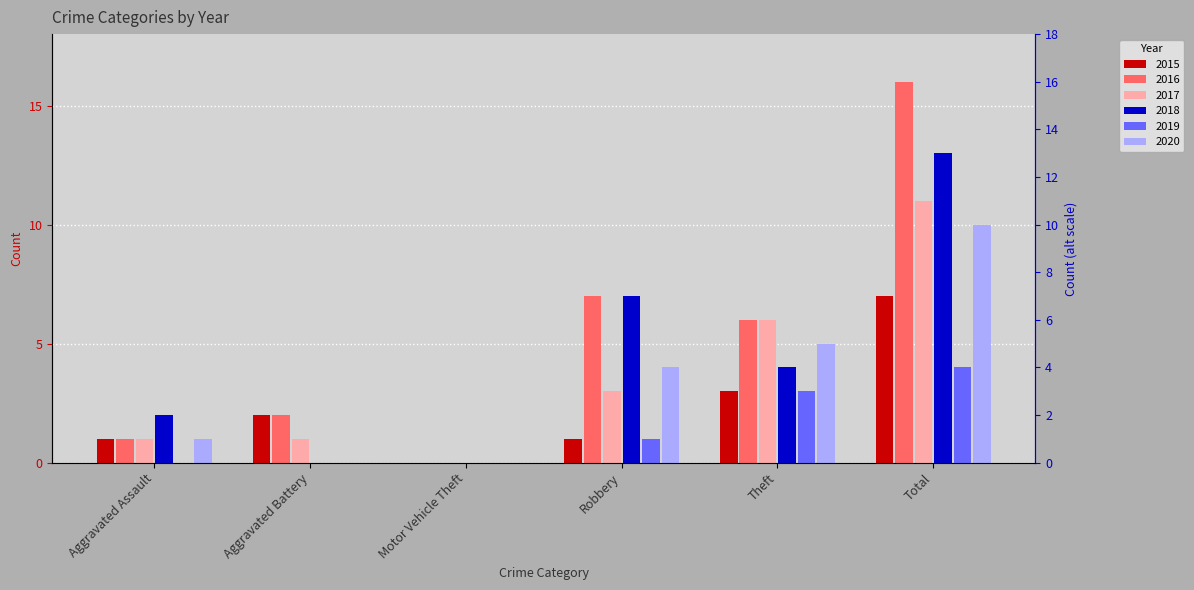

List the series in order of their peak value, highest first.

2016, 2018, 2017, 2020, 2015, 2019